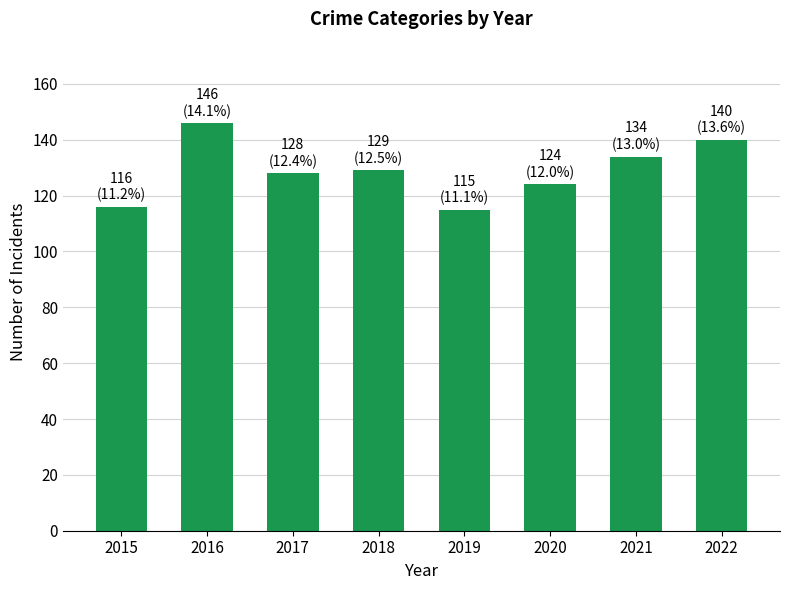

The value at 2018 is 129. True or false?

True